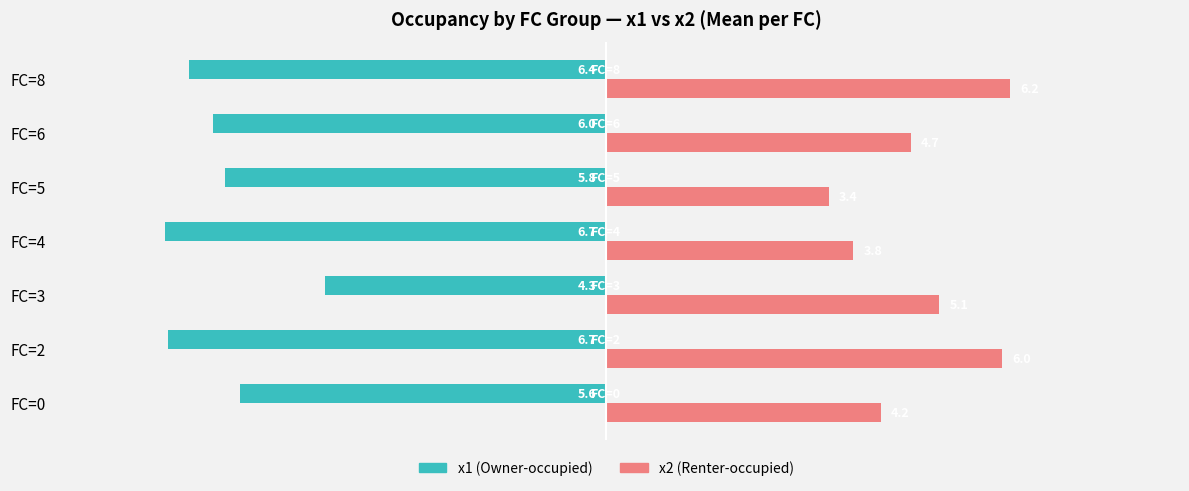

Which series changed the most between FC=3 and FC=6?

x1 (Owner-occupied)